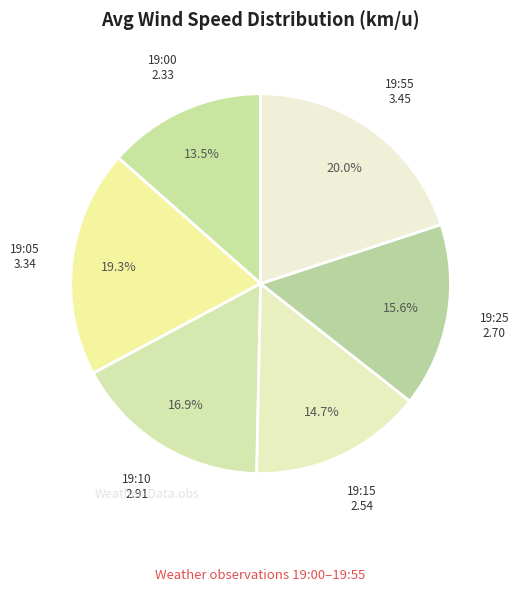

What is the smallest slice in the pie chart?

19:00 2.33